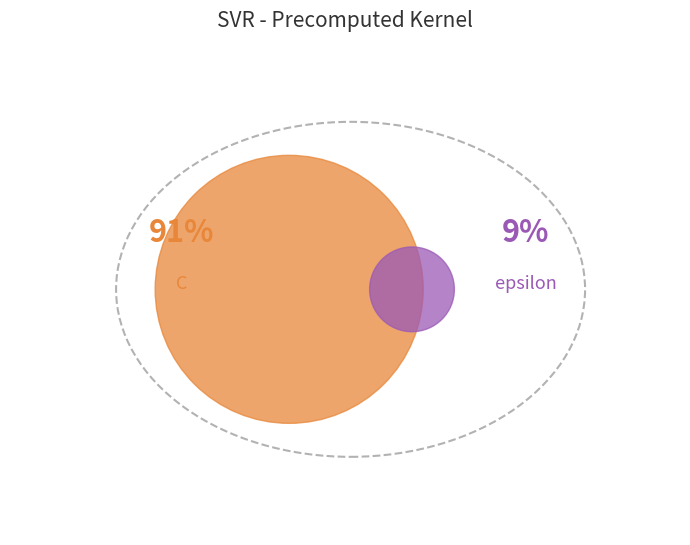

Between epsilon and C, which is larger?

C